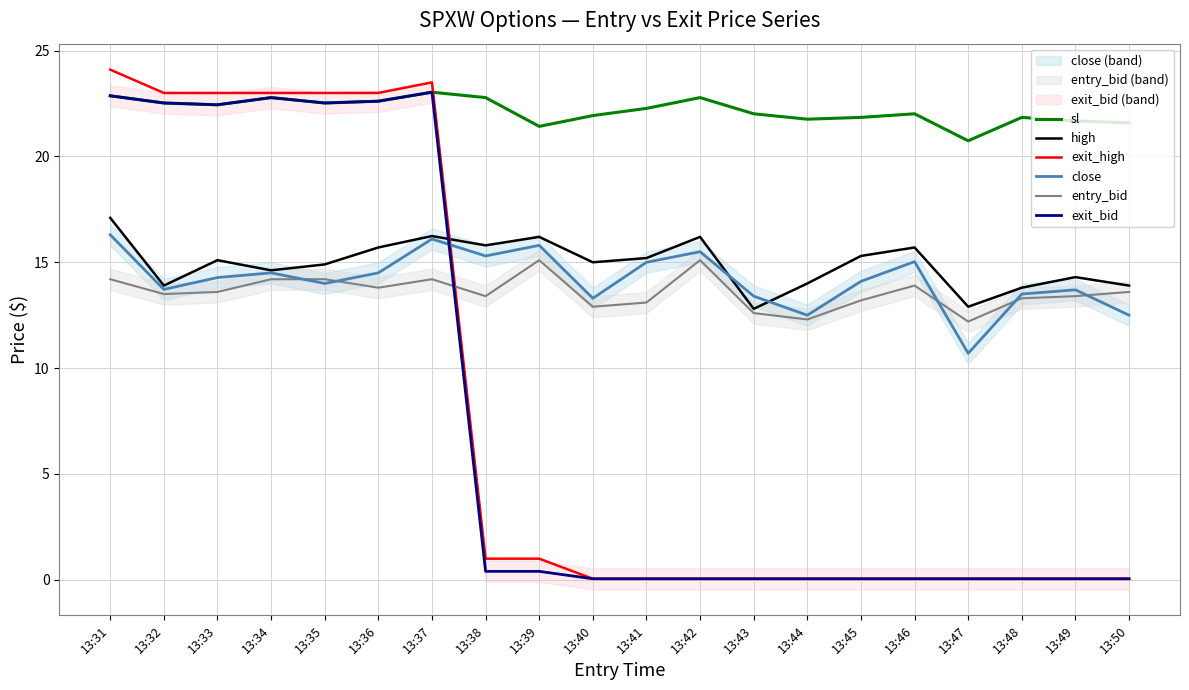

Does the chart have visible grid lines?

Yes